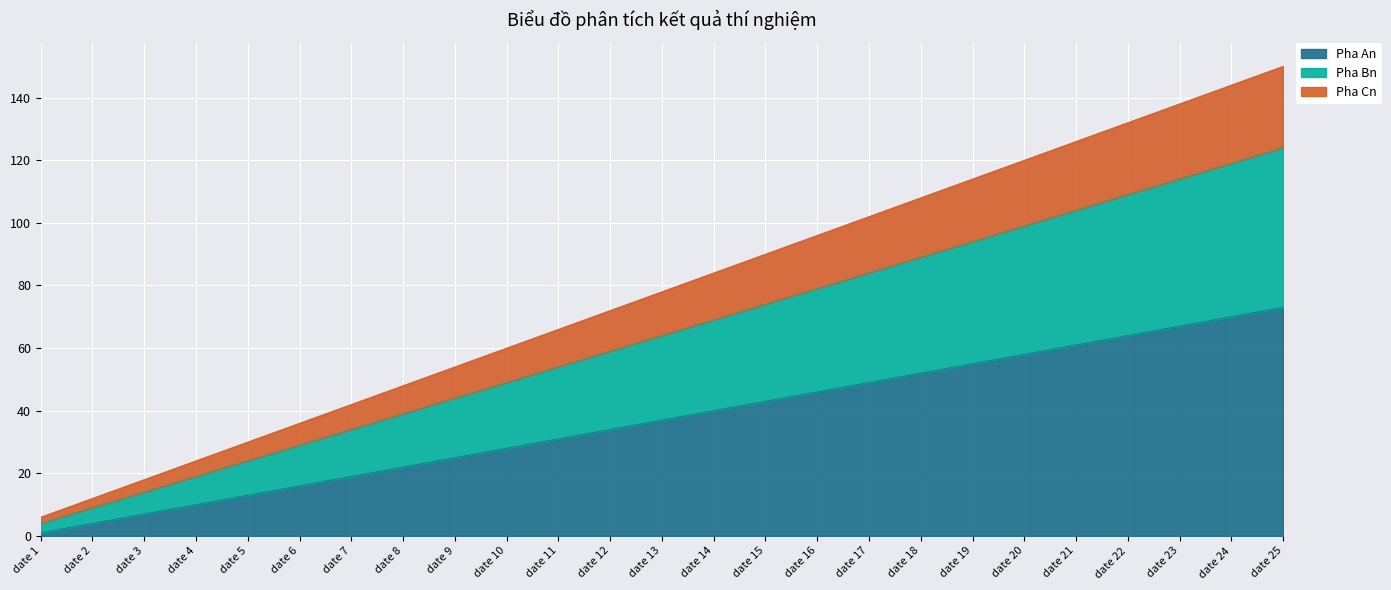

What is the difference between the maximum and second lowest values in the Pha An series?

69